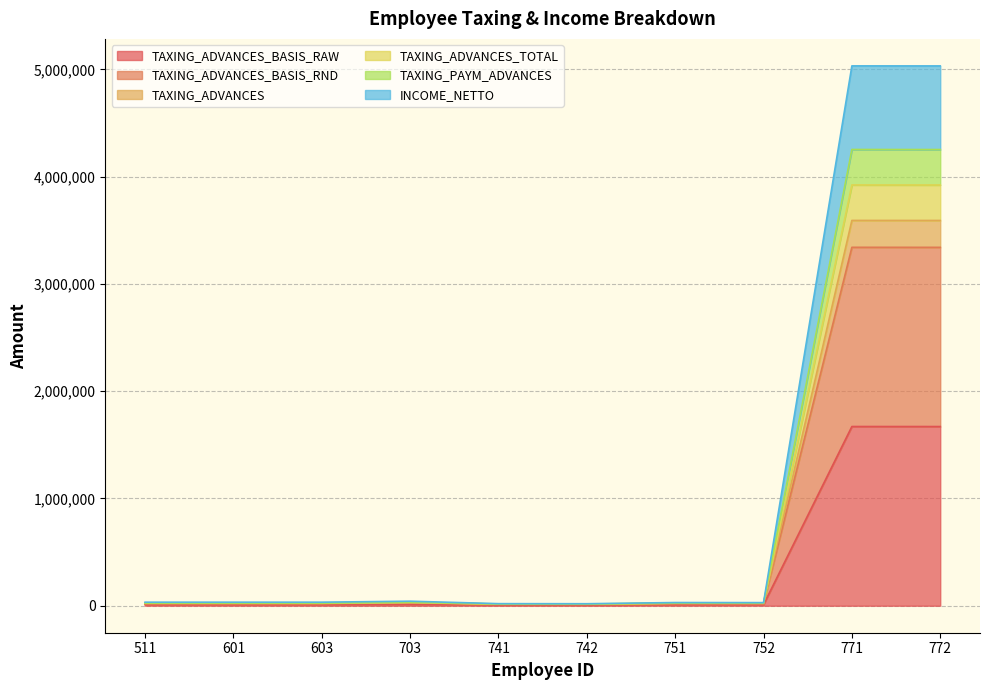

Rank the categories by TAXING_ADVANCES_TOTAL value from highest to lowest.

771, 772, 703, 751, 511, 601, 603, 752, 741, 742